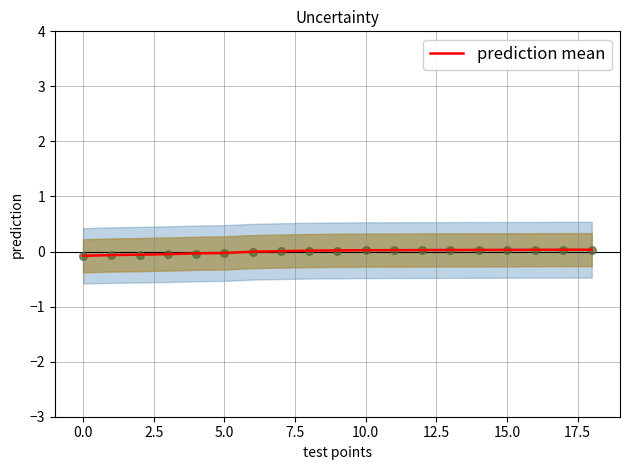

The prediction mean series shows -0.1 at 0.0. True or false?

True